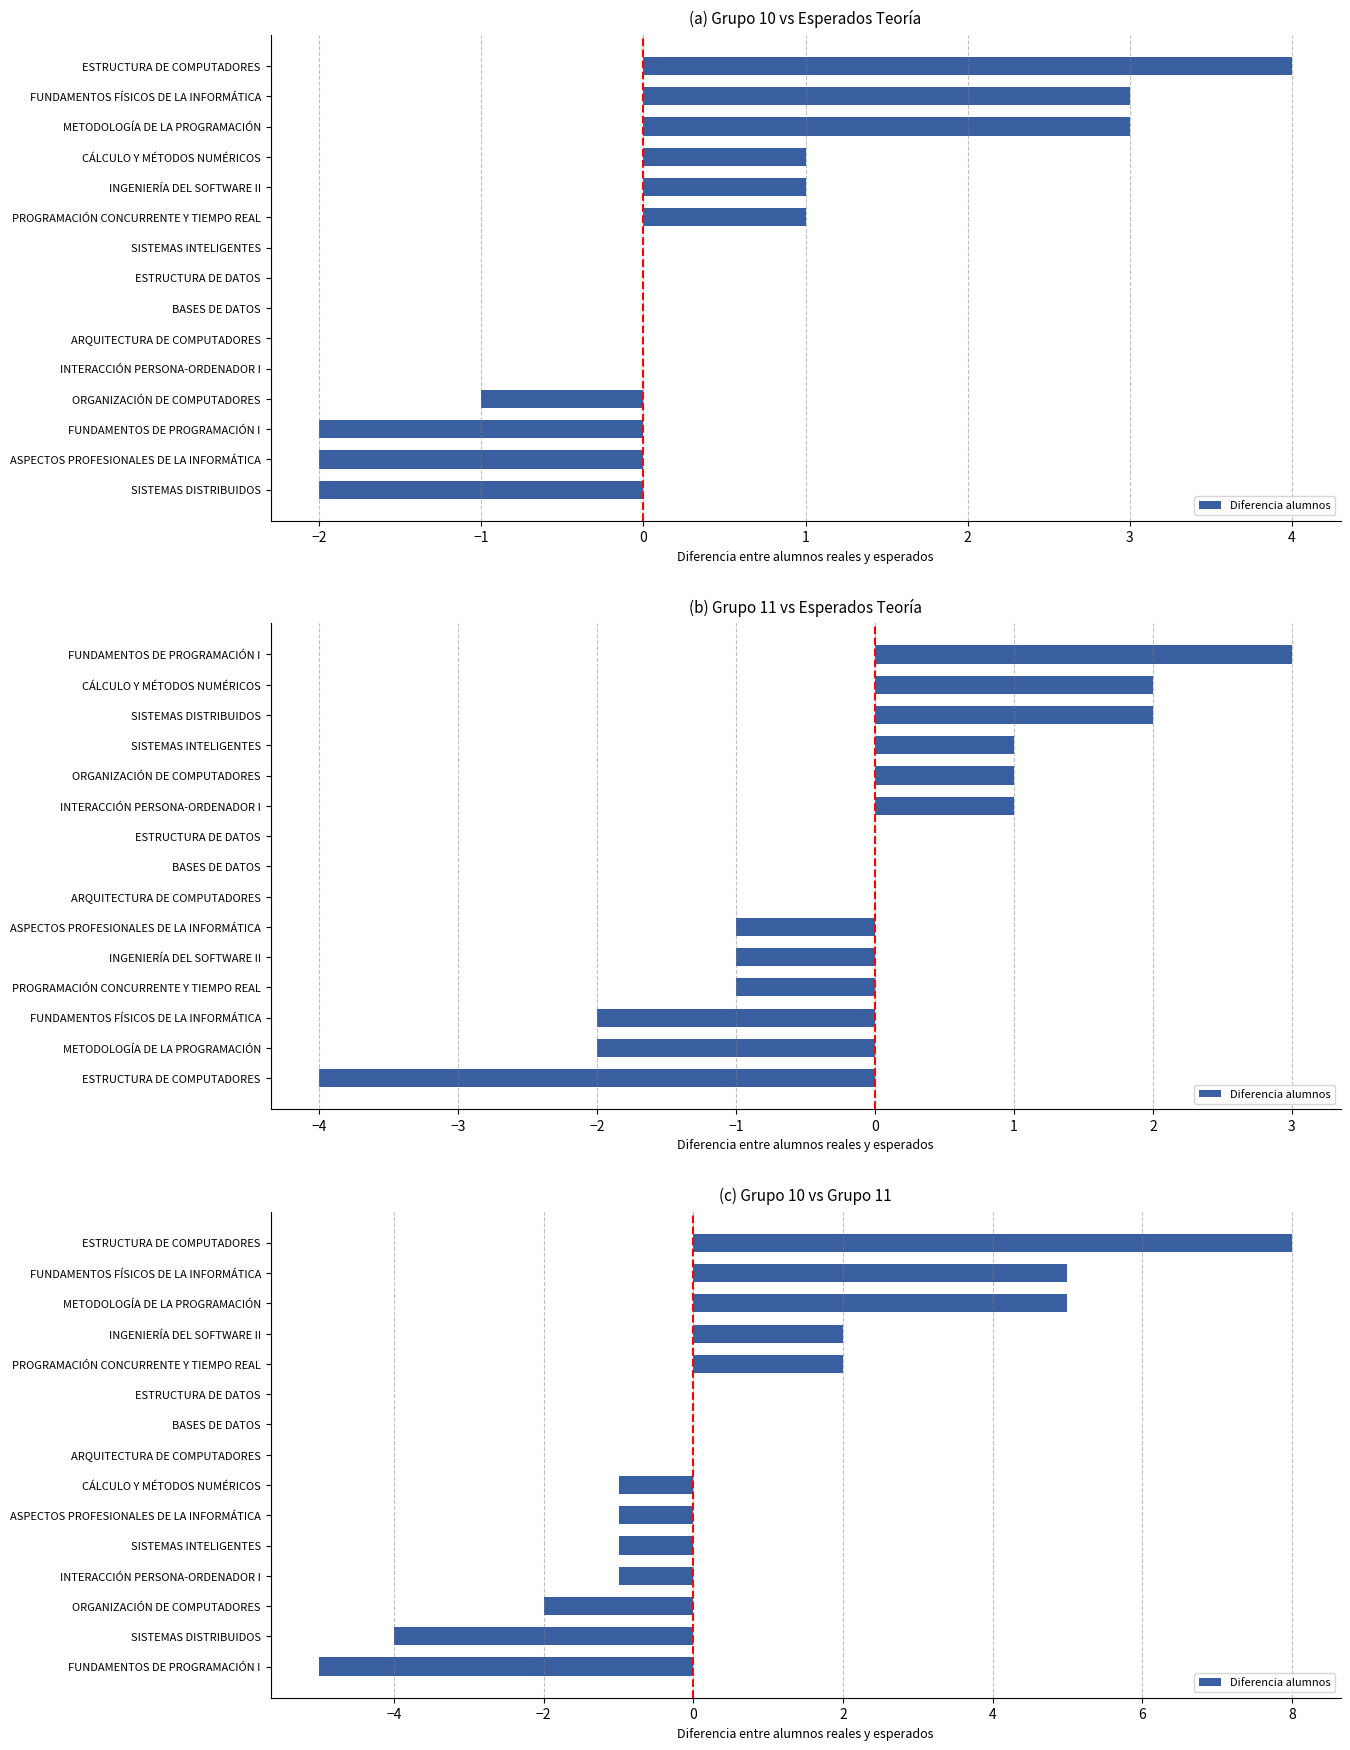

Count the number of categories in the chart.

15